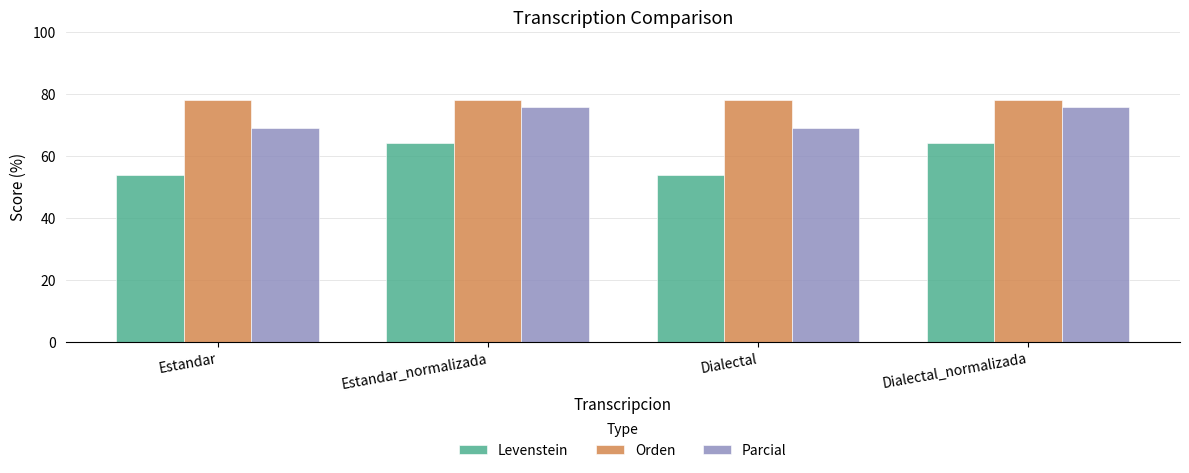

Count the number of categories in the chart.

4